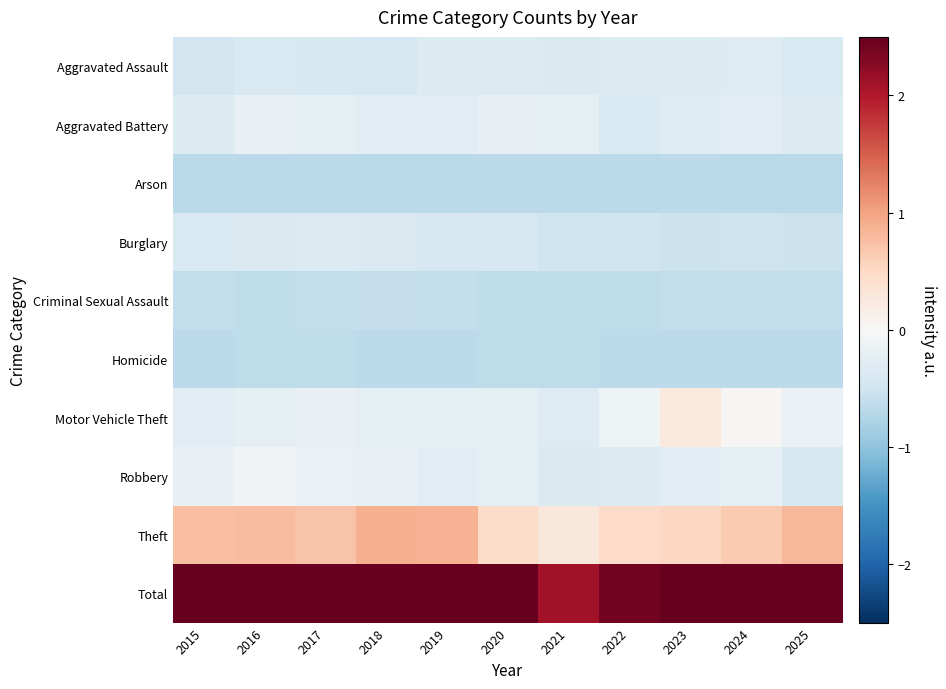

Which has a higher value, 2017 or 2025?

2025